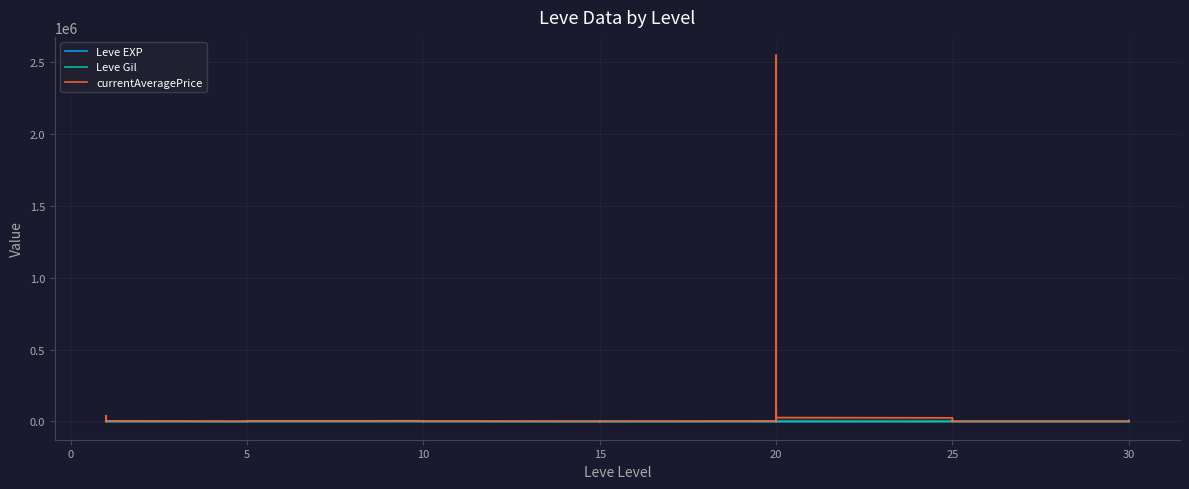

What is the greatest value displayed?

2550000